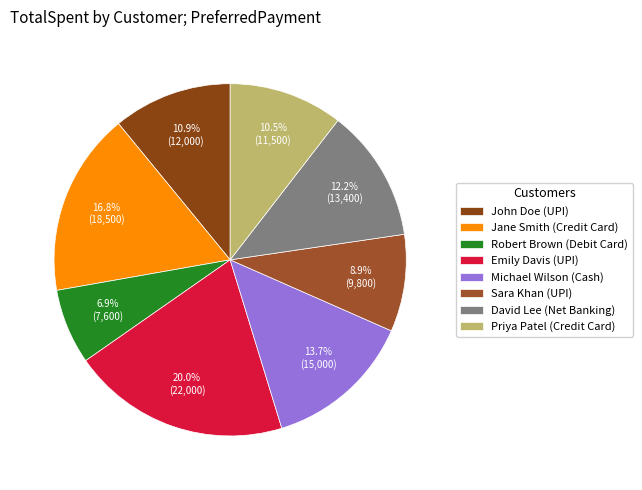

Rank the categories by value from lowest to highest.

Robert Brown (Debit Card), Sara Khan (UPI), Priya Patel (Credit Card), John Doe (UPI), David Lee (Net Banking), Michael Wilson (Cash), Jane Smith (Credit Card), Emily Davis (UPI)